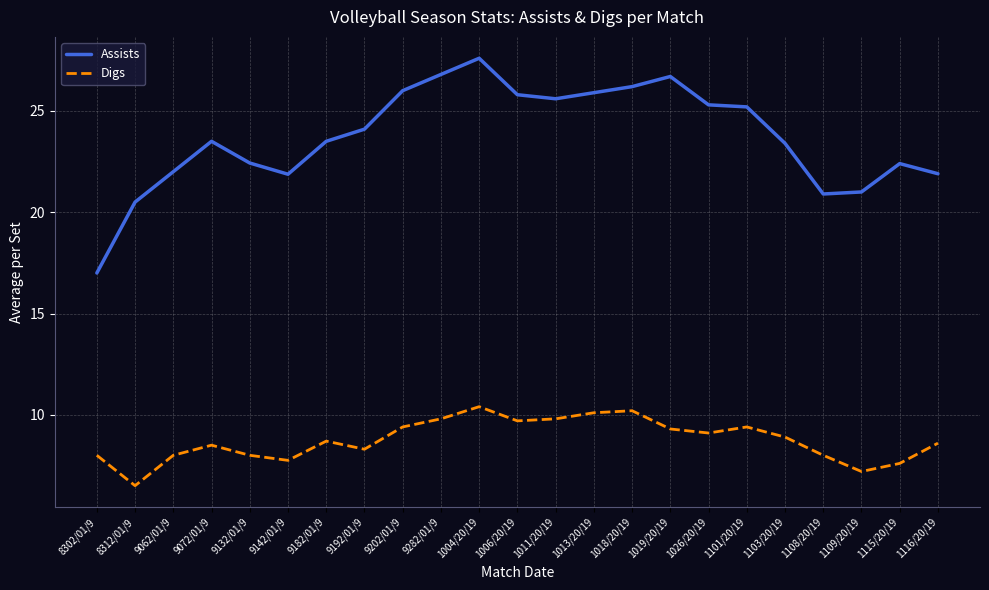

Where does the Assists series first go above 23?

9072/01/9